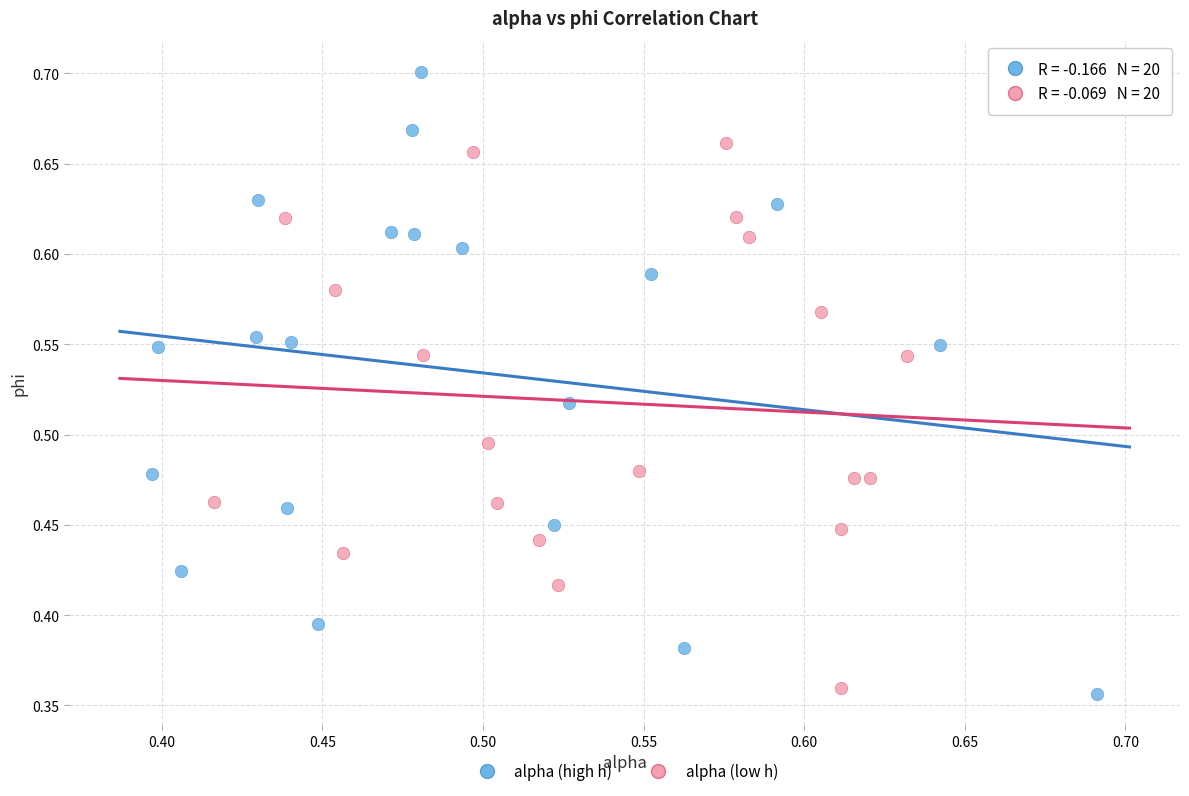

Which series has the widest spread of Y values?

alpha (high h)